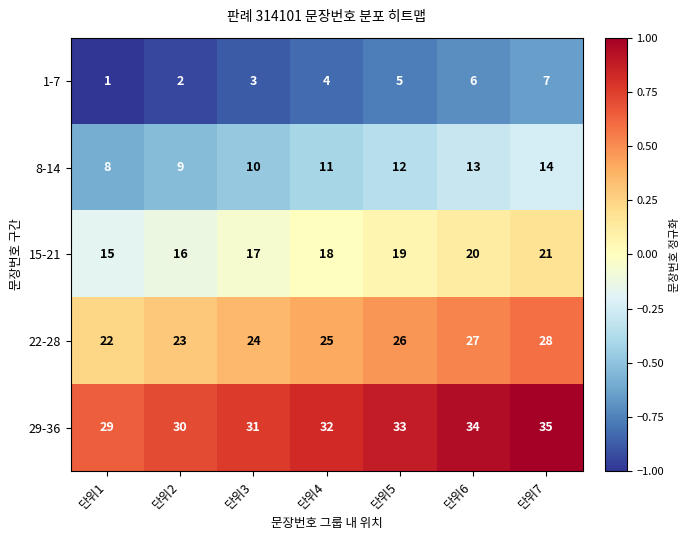

What is the total value across all series at 단위3?

85